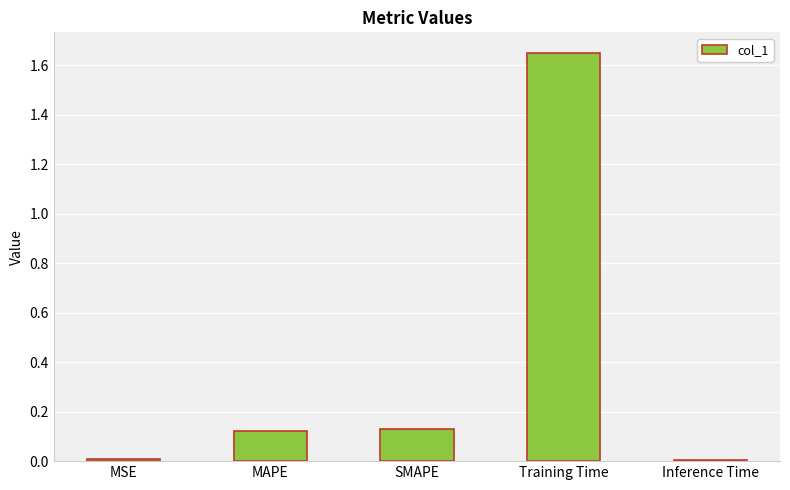

How many bars are there in total?

5